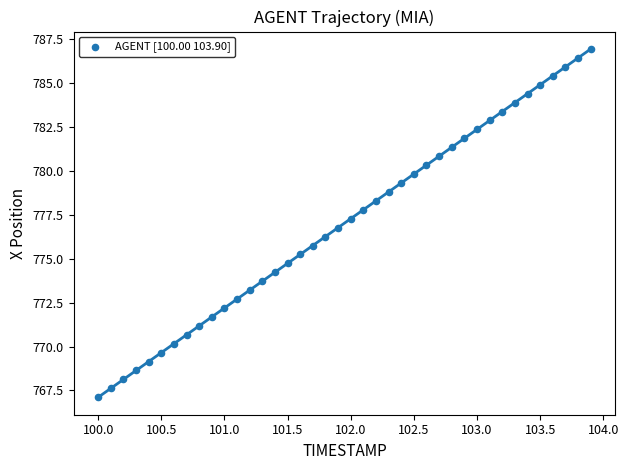

What is the range of X values (max minus min)?

3.9